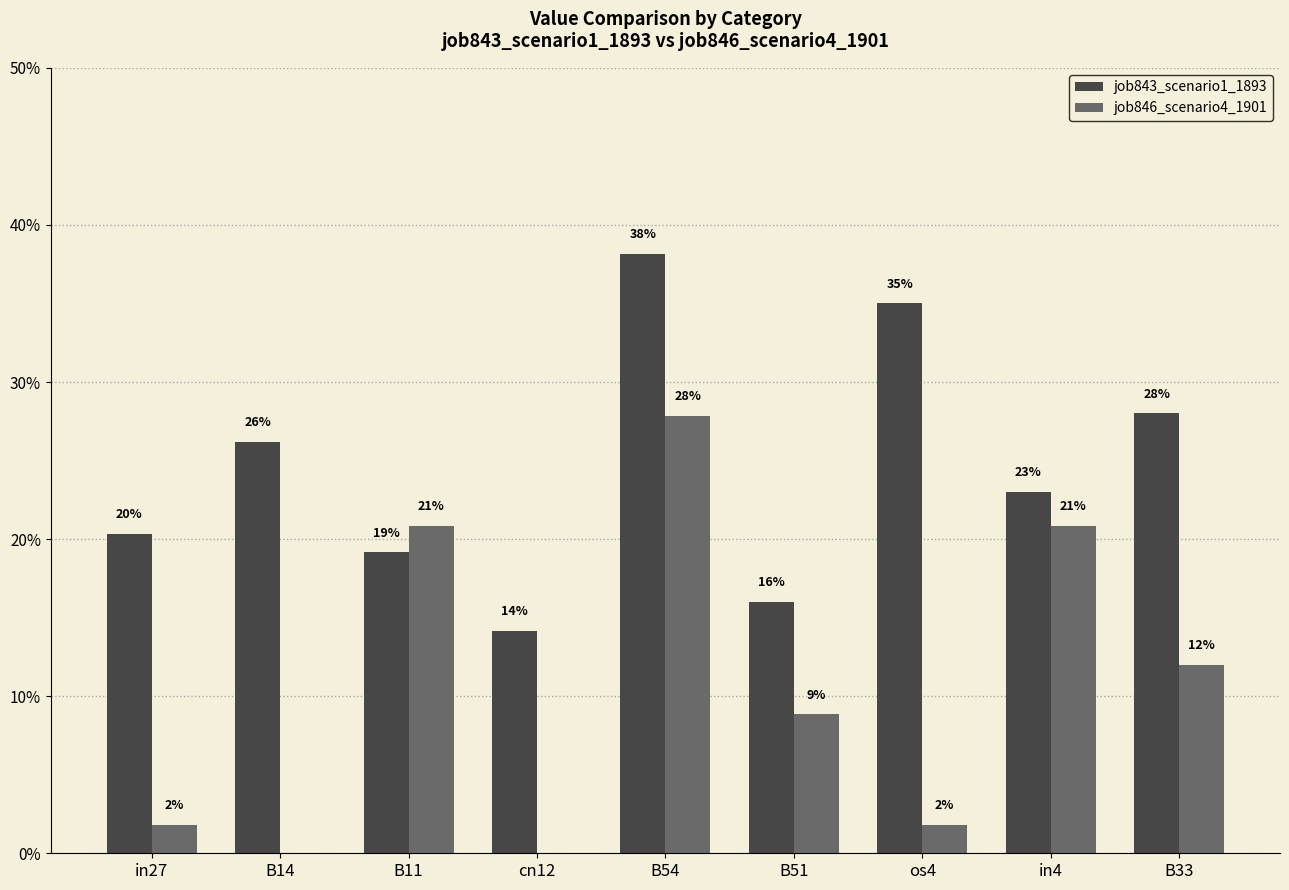

What is the value of the job843_scenario1_1893 bar at the 9th from the left?

0.3